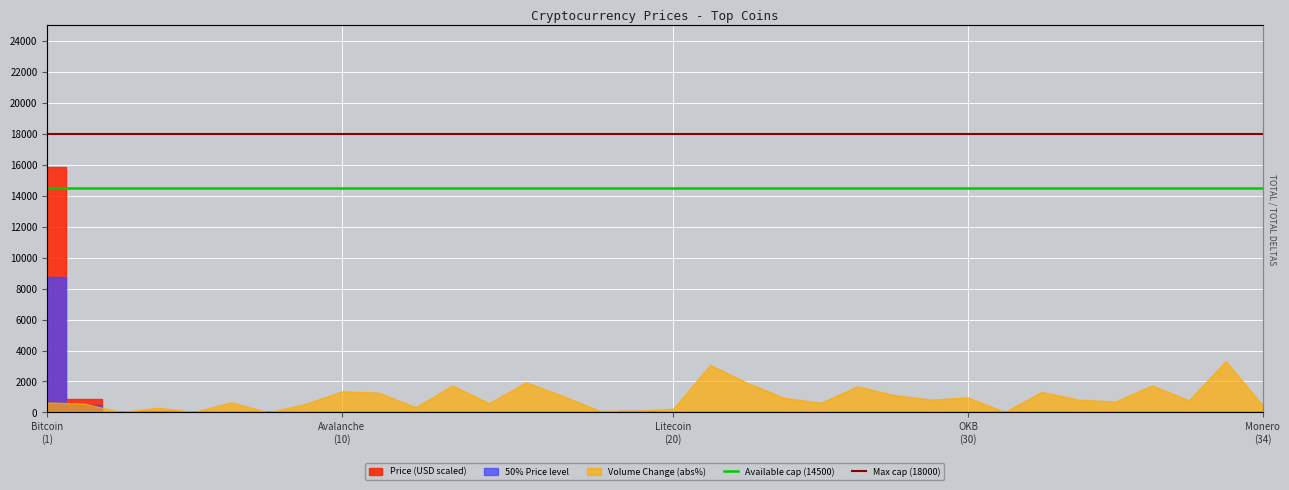

True or false: Available cap (14500) has more than 1 interior local peaks.

False